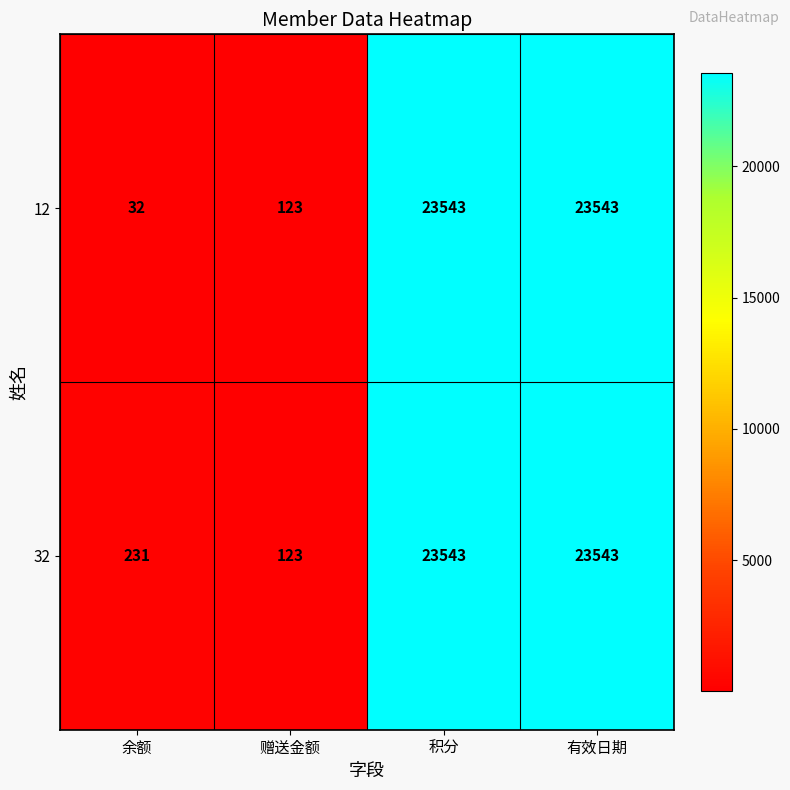

Which series has the widest spread of values?

12